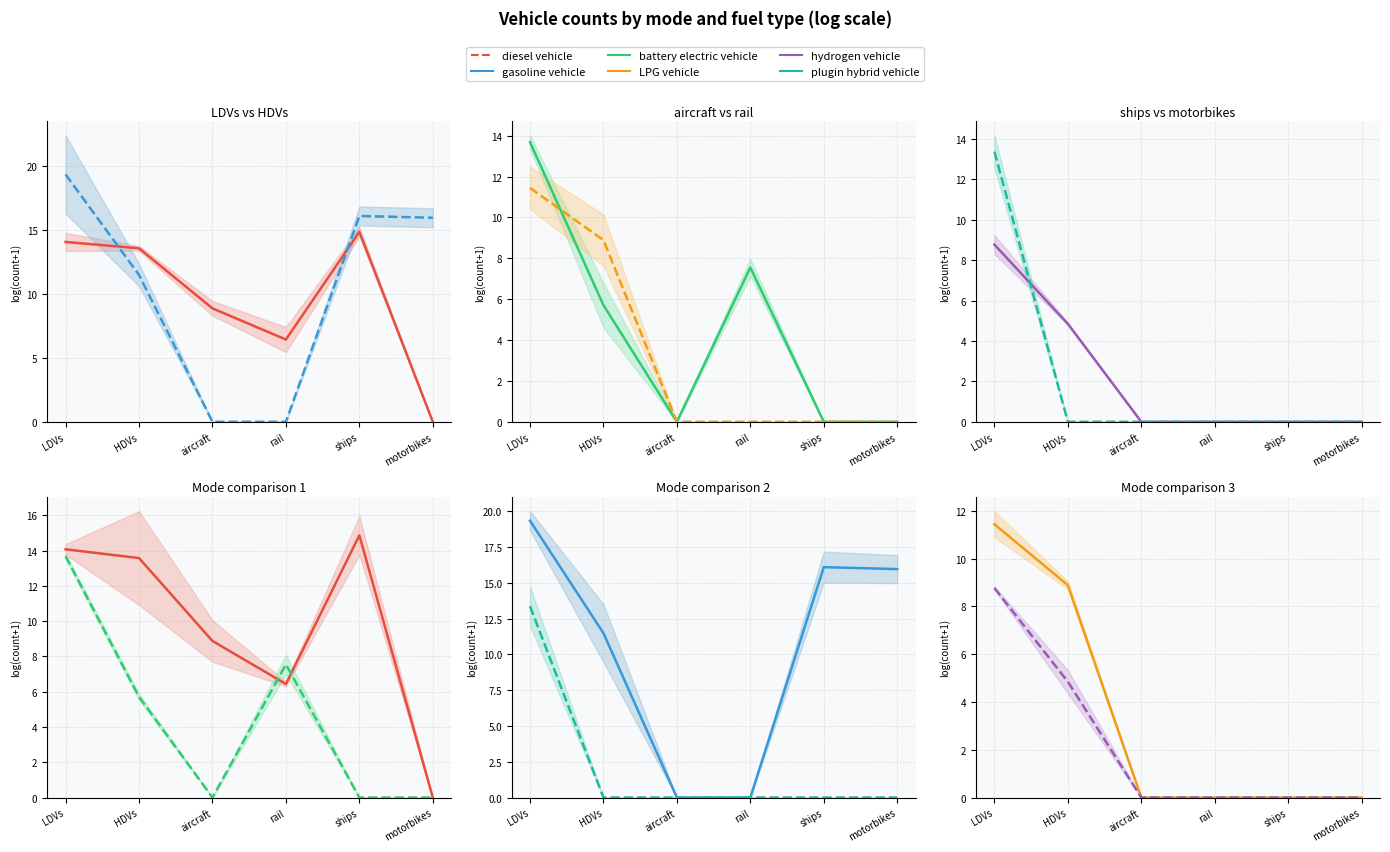

What is the sum of the hydrogen vehicle values at HDVs and motorbikes?

4.8